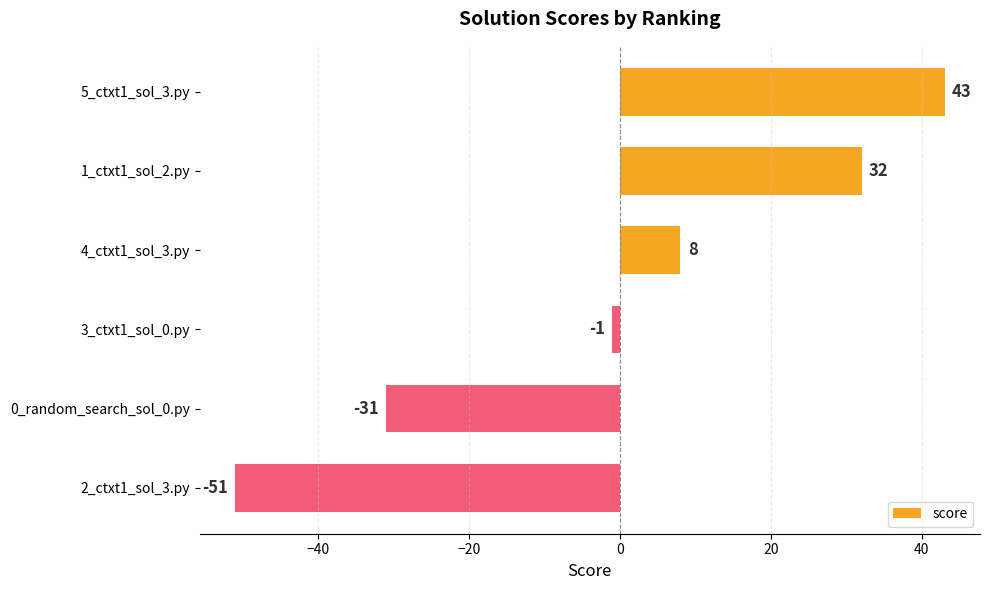

Reading bottom to top, what are all the values shown in this chart?

2_ctxt1_sol_3.py=-51	0_random_search_sol_0.py=-31	3_ctxt1_sol_0.py=-1	4_ctxt1_sol_3.py=8	1_ctxt1_sol_2.py=32	5_ctxt1_sol_3.py=43